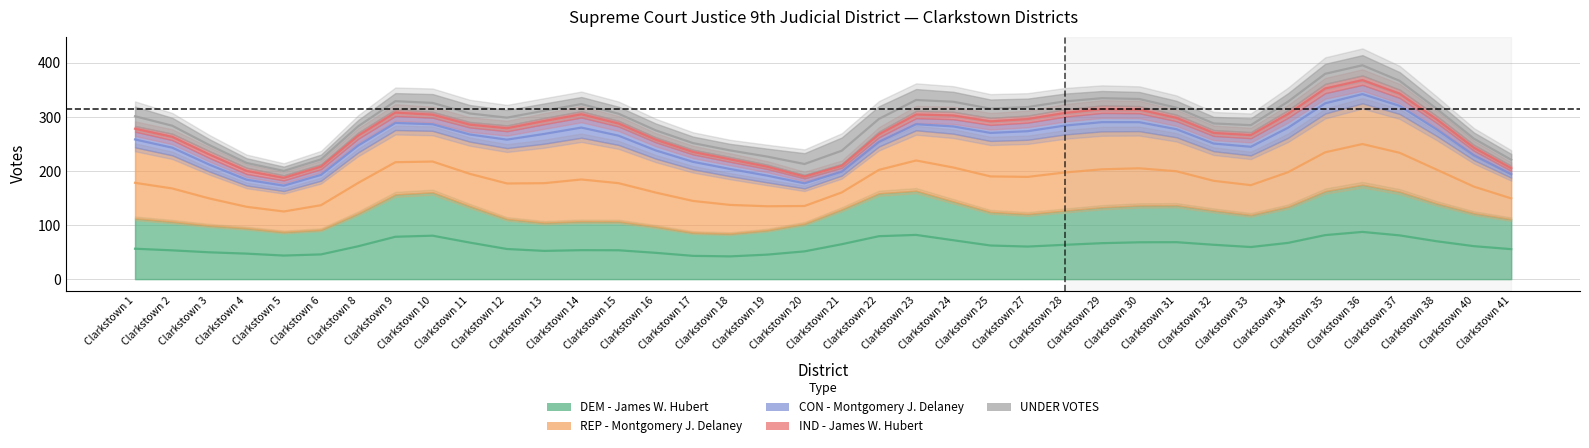

How many values in the CON - Montgomery J. Delaney series are below 28?

15